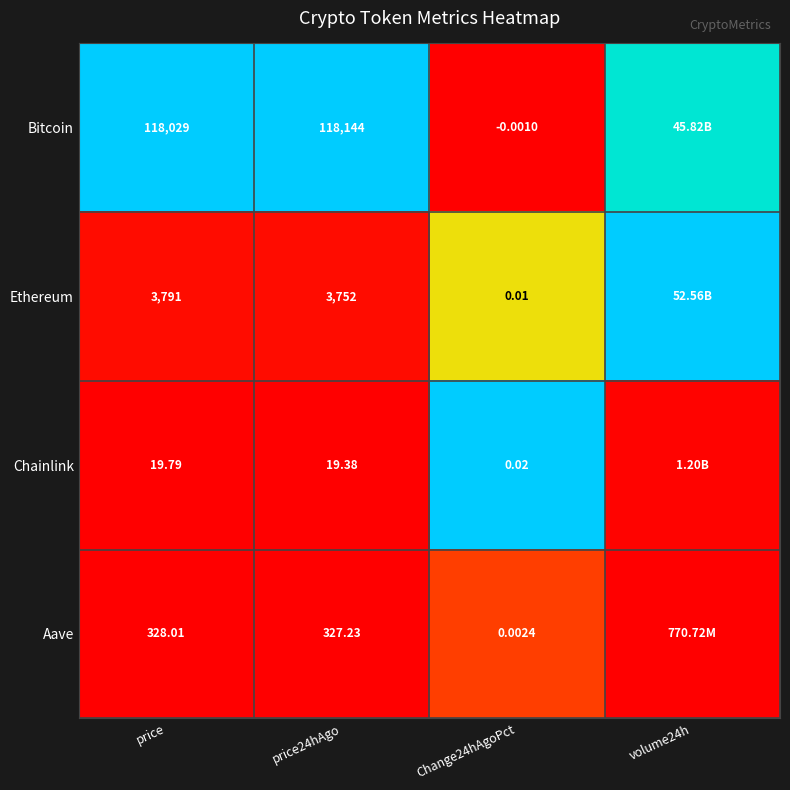

Which label corresponds to the smallest value in the chart?

Change24hAgoPct